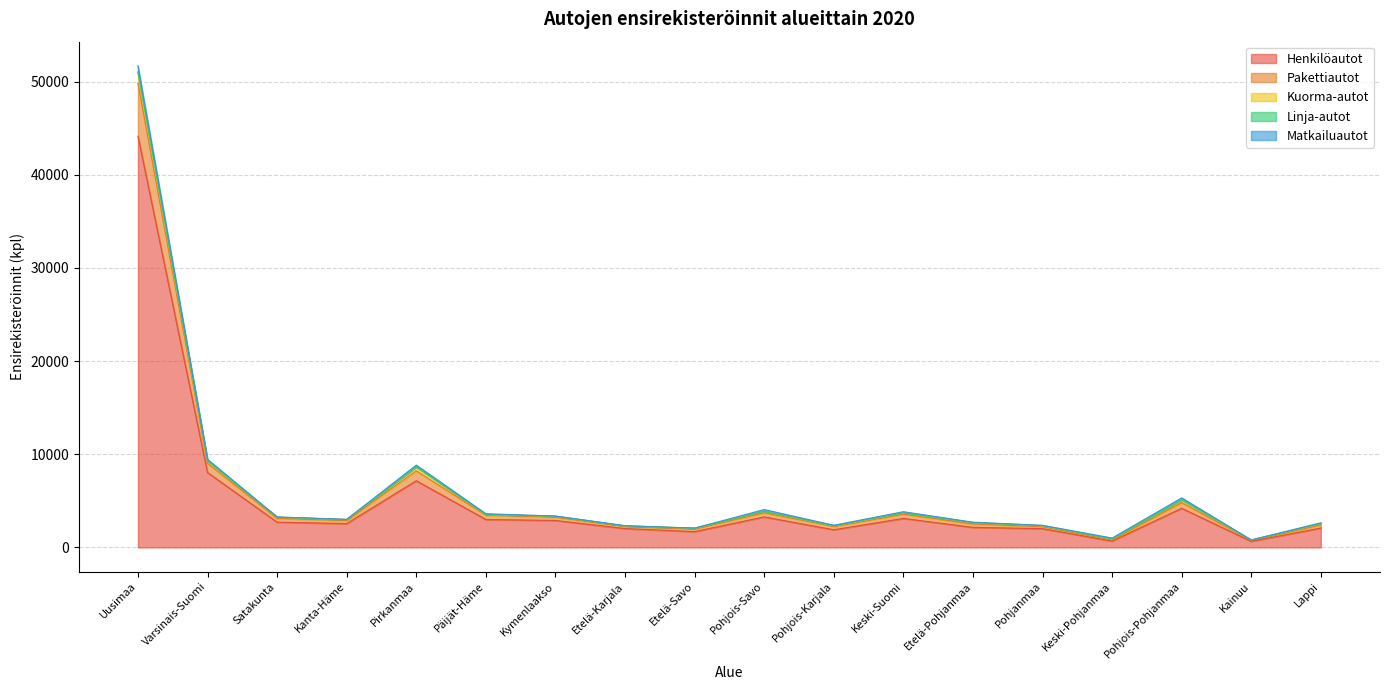

Where do Kuorma-autot and Matkailuautot first cross each other?

Etelä-Savo and Pohjois-Savo